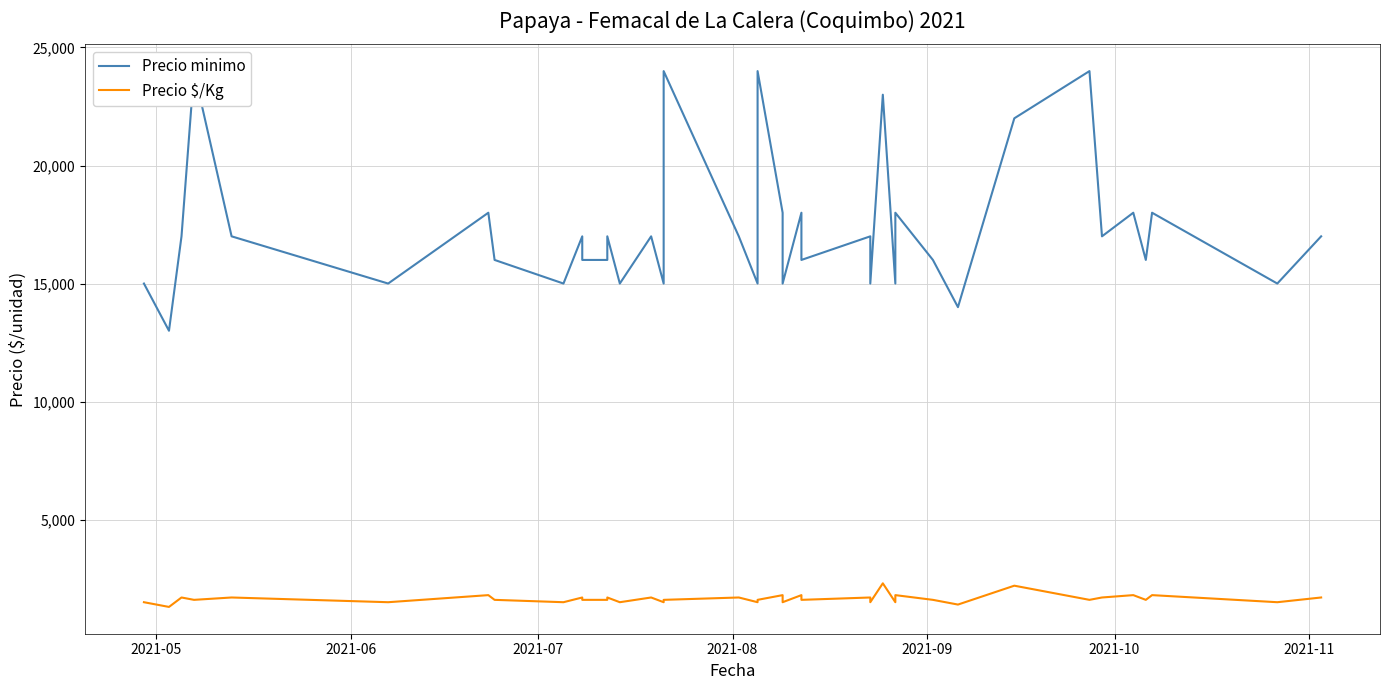

Rank the series by their average value, from lowest to highest.

Precio $/Kg, Precio minimo